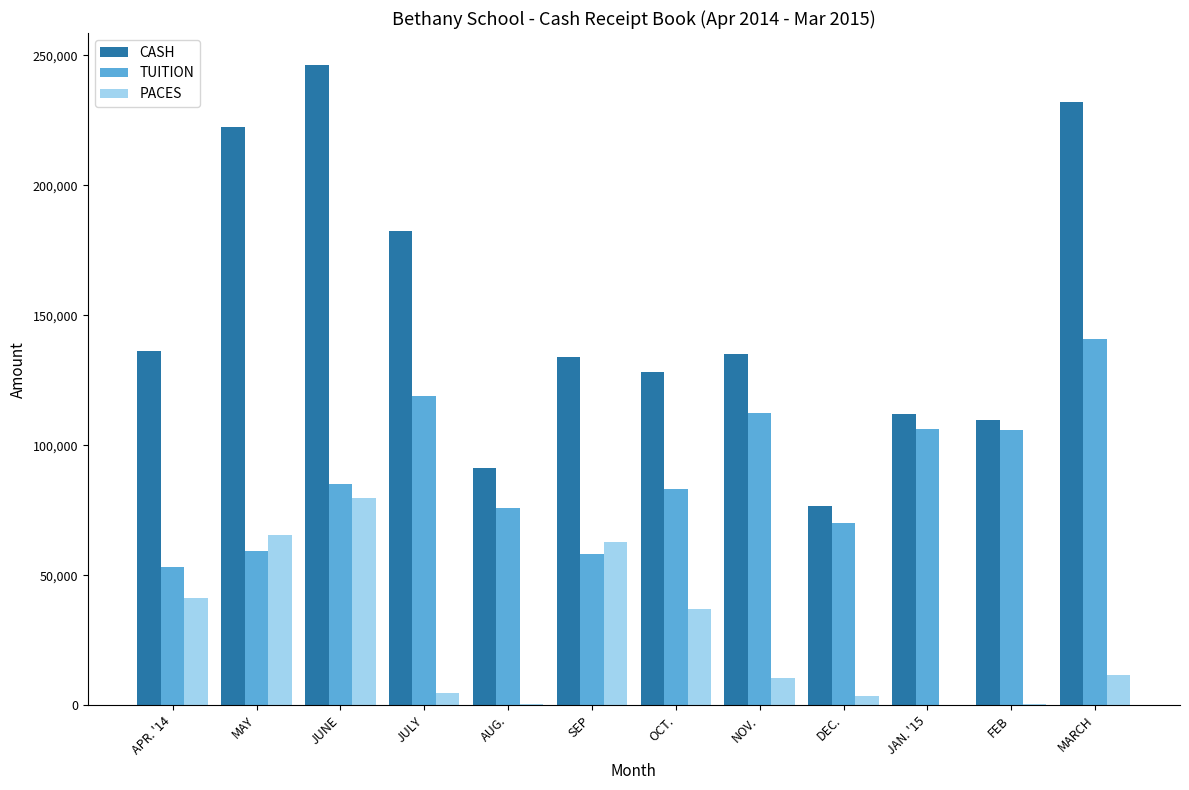

How many data points in TUITION are above 84980?

6